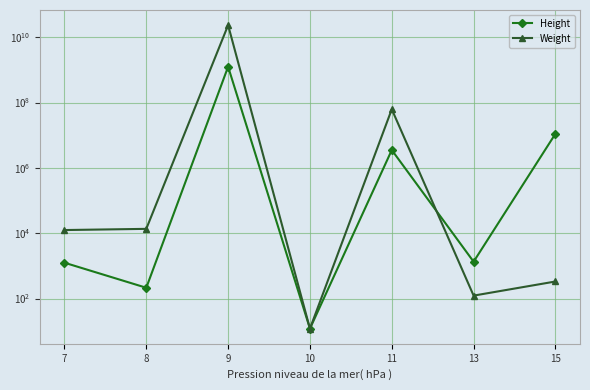

What is the total value across all series at 11?

65961478